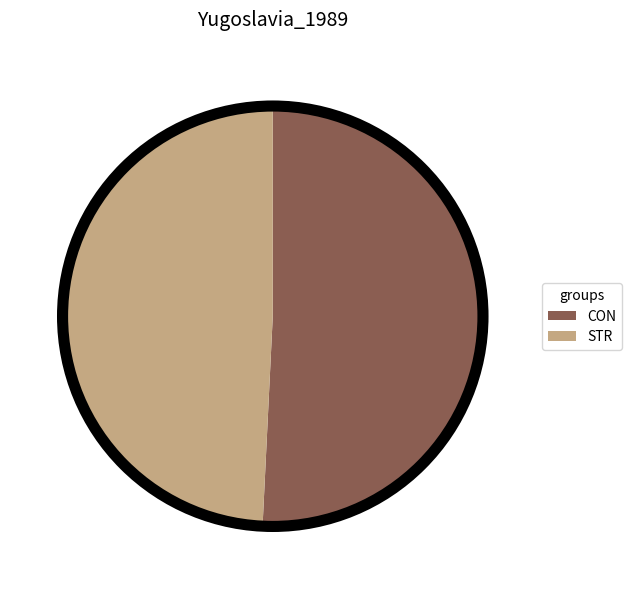

True or false: CON accounts for 36% of the total.

False